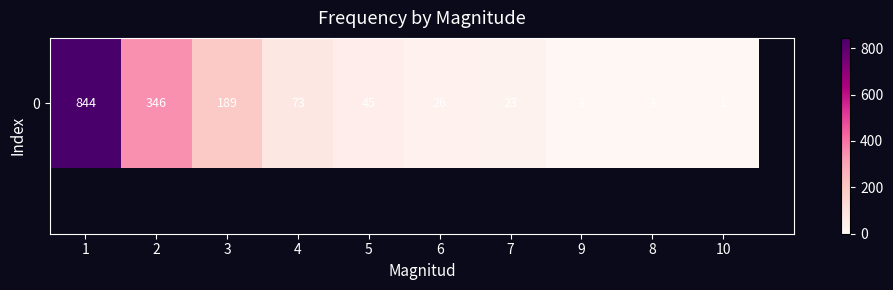

What is the change in value from 3 to 8?

-186